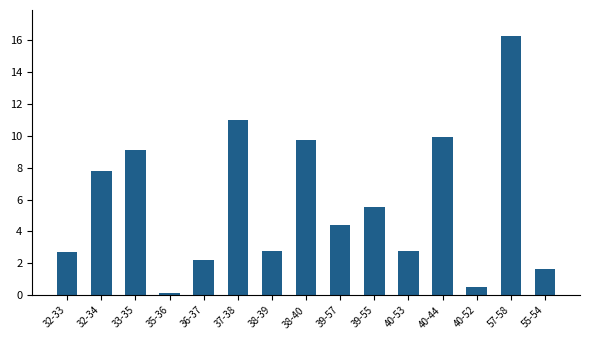

What is the change in value from 38-39 to 40-52?

-2.2